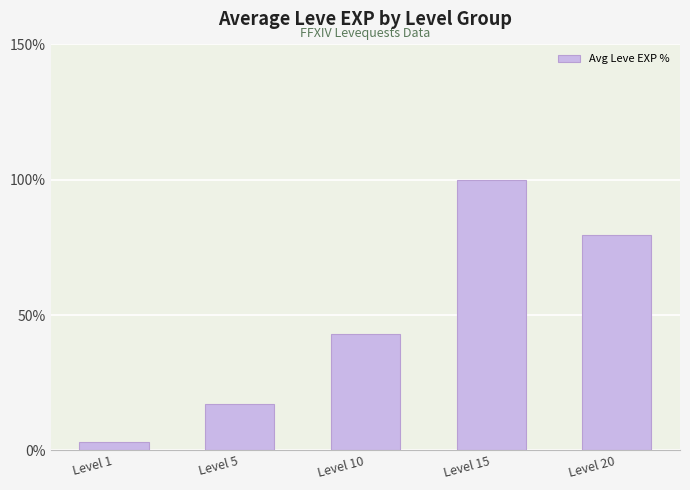

Which category has the lowest value across all series?

Level 1